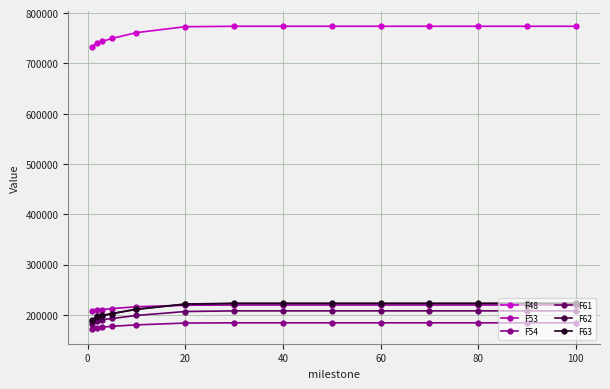

How many lines are shown in the chart?

6